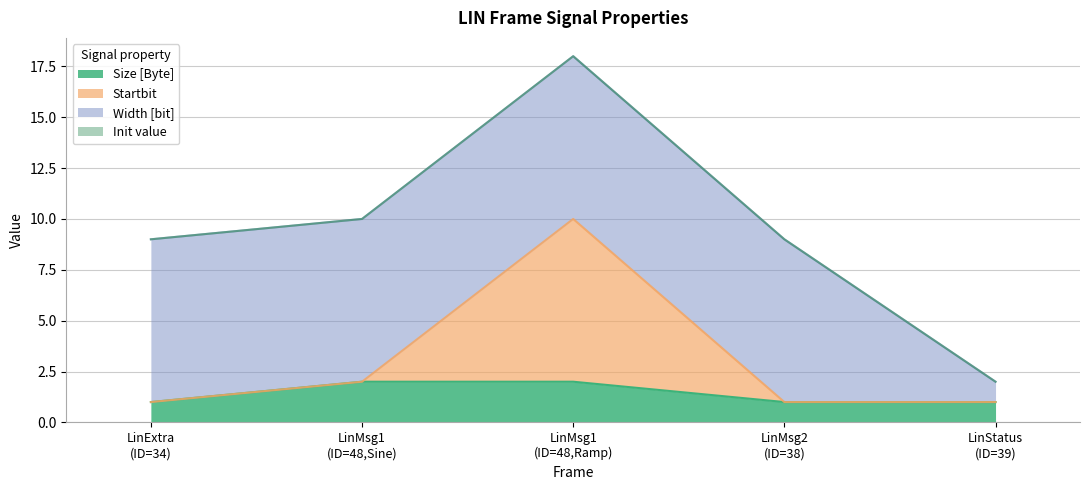

What is the label of the 1st point from the right?

LinStatus (ID=39)